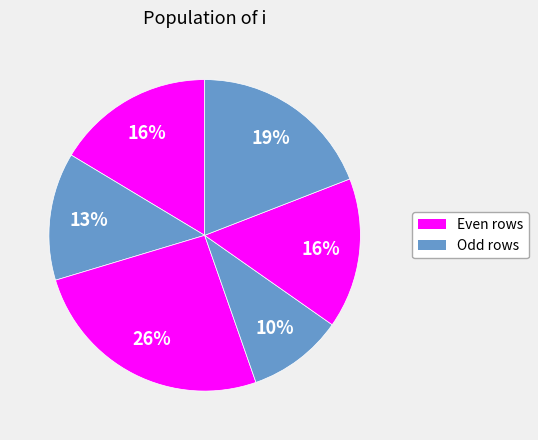

How many slices are in this pie chart?

6